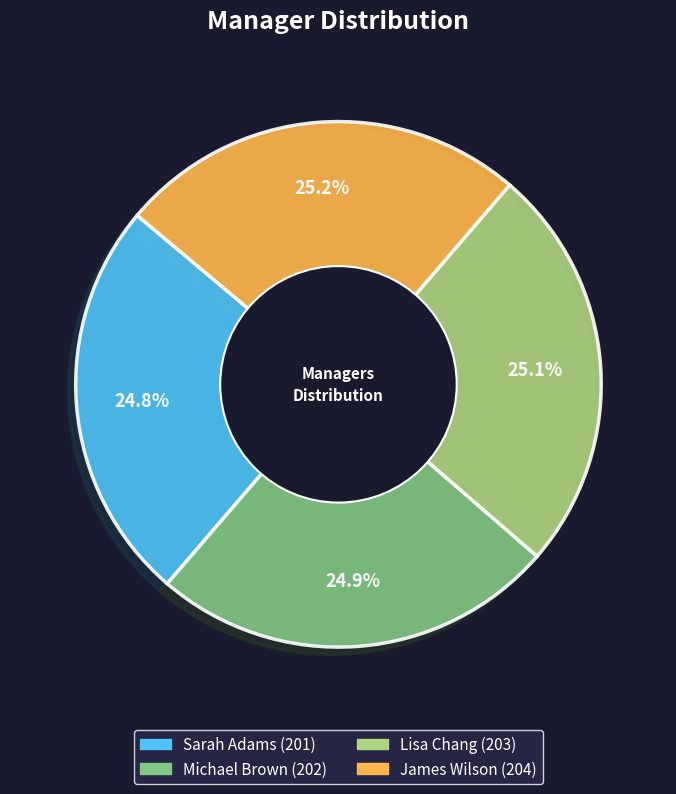

True or false: Michael Brown accounts for 25% of the total.

True